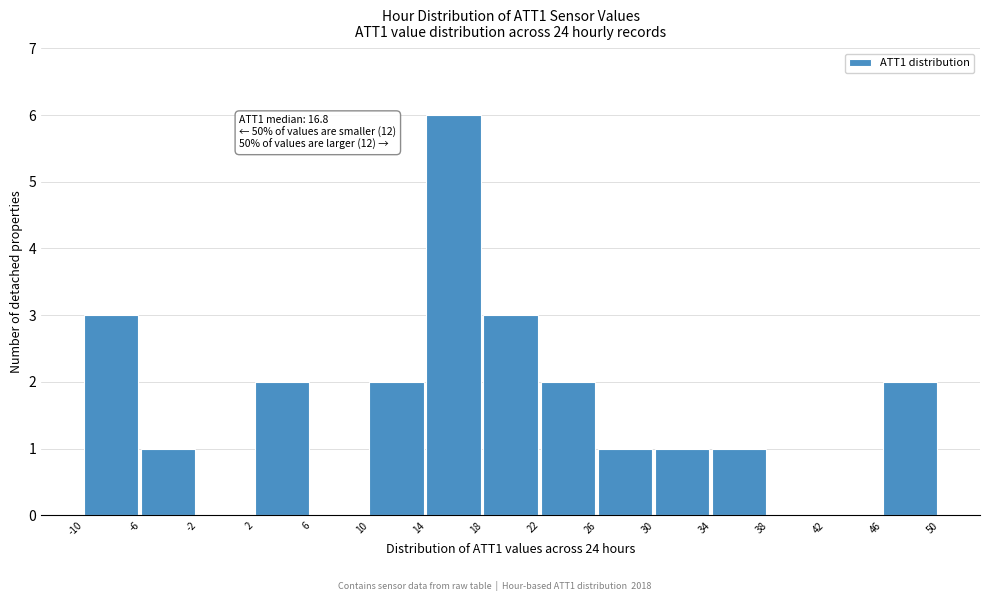

Which range on the x-axis has the tallest bar?

14 to 18